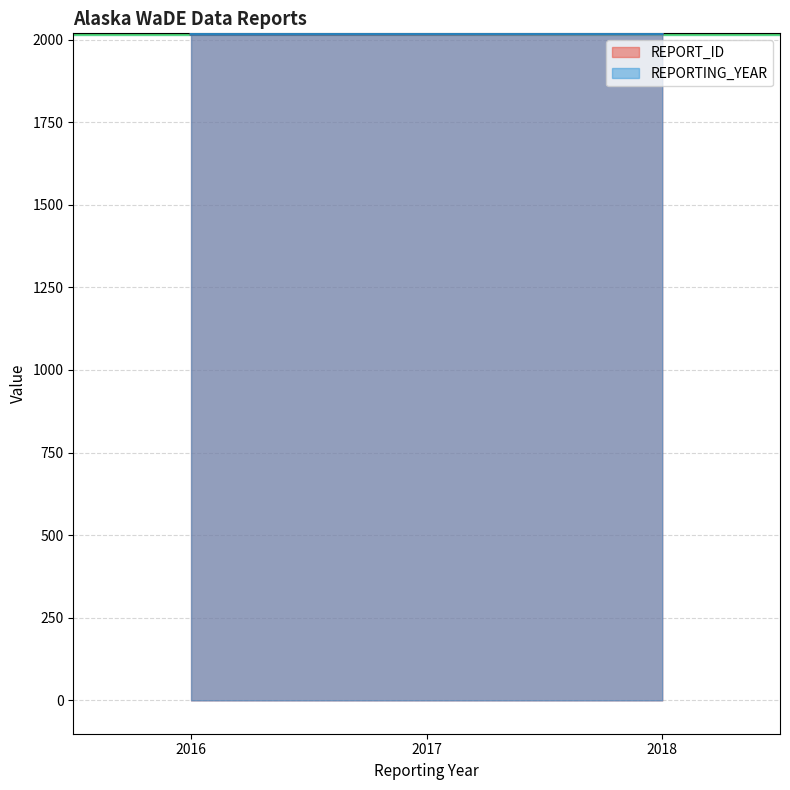

Reading left to right, what are all the values shown in this chart?

REPORT_ID: 2016=2016	2017=2017	2018=2018
REPORTING_YEAR: 2016=2016	2017=2017	2018=2018